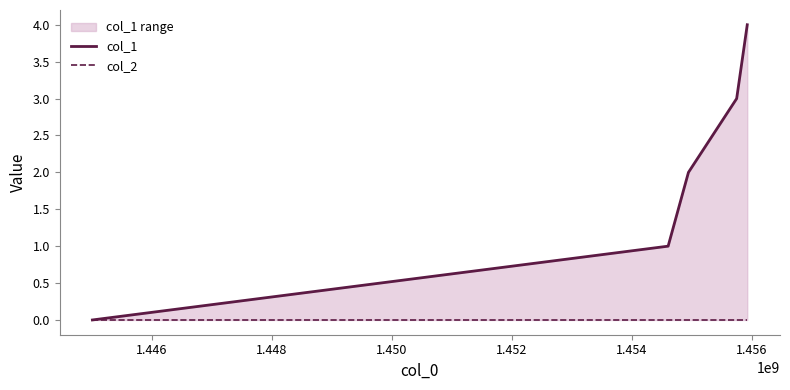

Reading left to right, what are all the values shown in this chart?

col_1: 0	1	2	3	4
col_2: 0	0	0	0	0